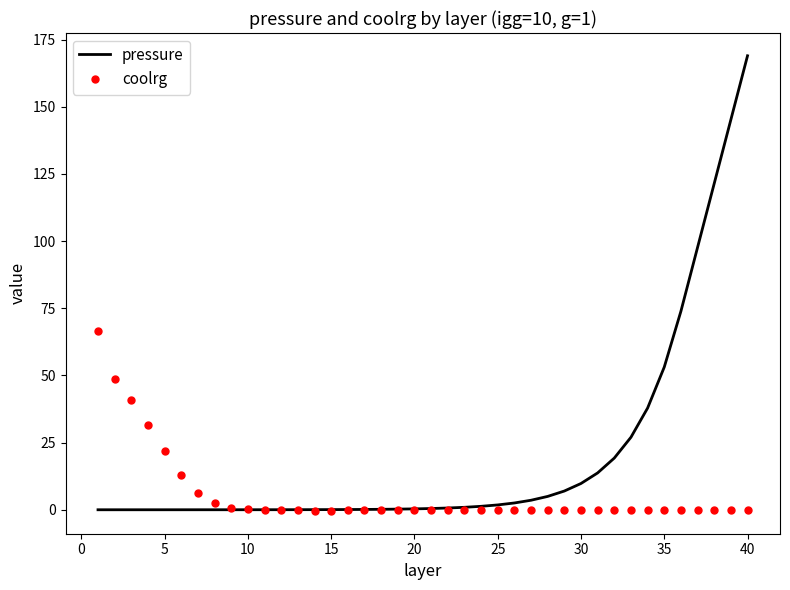

Which series has the widest spread of values?

pressure